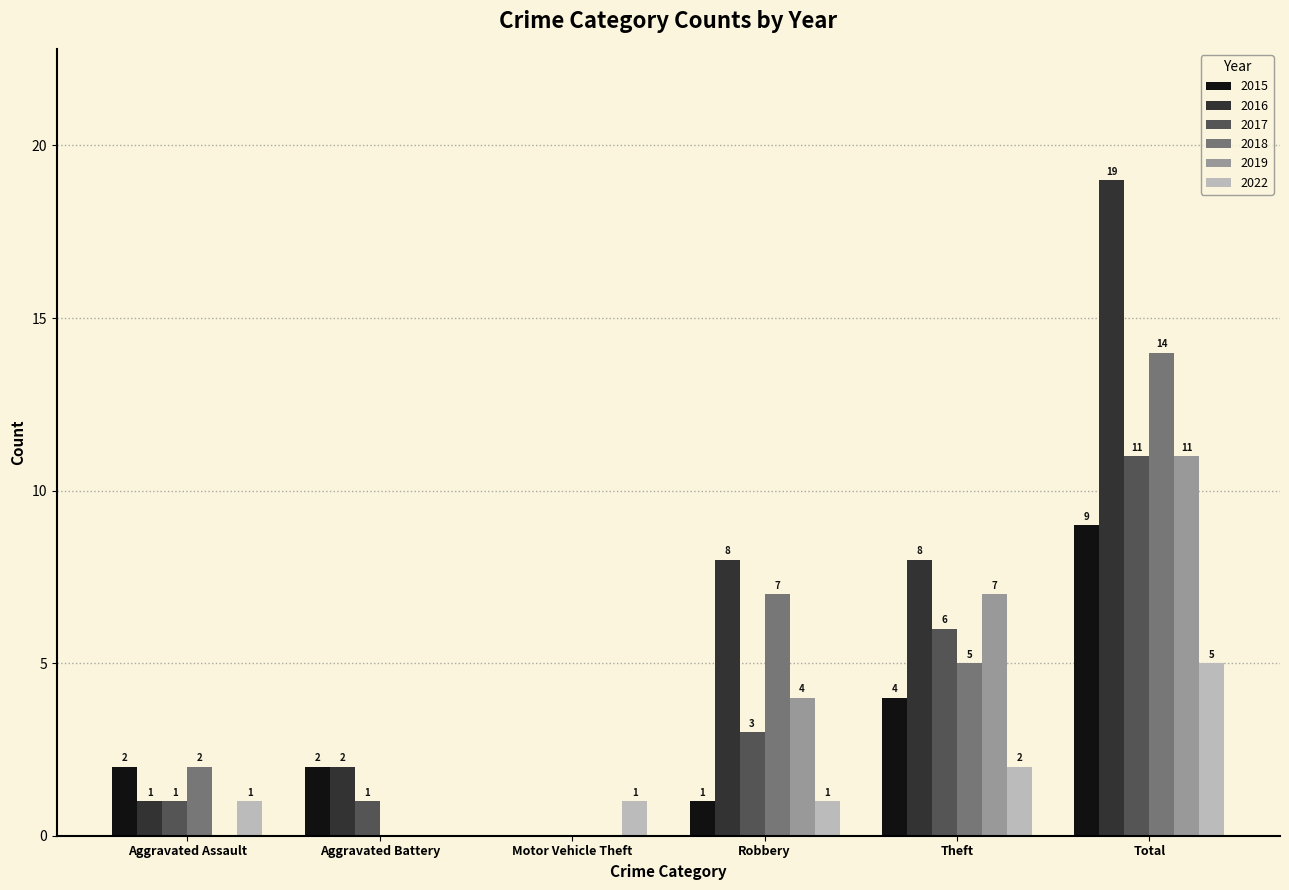

Reading left to right, extract all data points from this chart.

2015: Aggravated Assault=2	Aggravated Battery=2	Motor Vehicle Theft=0	Robbery=1	Theft=4	Total=9
2016: Aggravated Assault=1	Aggravated Battery=2	Motor Vehicle Theft=0	Robbery=8	Theft=8	Total=19
2017: Aggravated Assault=1	Aggravated Battery=1	Motor Vehicle Theft=0	Robbery=3	Theft=6	Total=11
2018: Aggravated Assault=2	Aggravated Battery=0	Motor Vehicle Theft=0	Robbery=7	Theft=5	Total=14
2019: Aggravated Assault=0	Aggravated Battery=0	Motor Vehicle Theft=0	Robbery=4	Theft=7	Total=11
2022: Aggravated Assault=1	Aggravated Battery=0	Motor Vehicle Theft=1	Robbery=1	Theft=2	Total=5